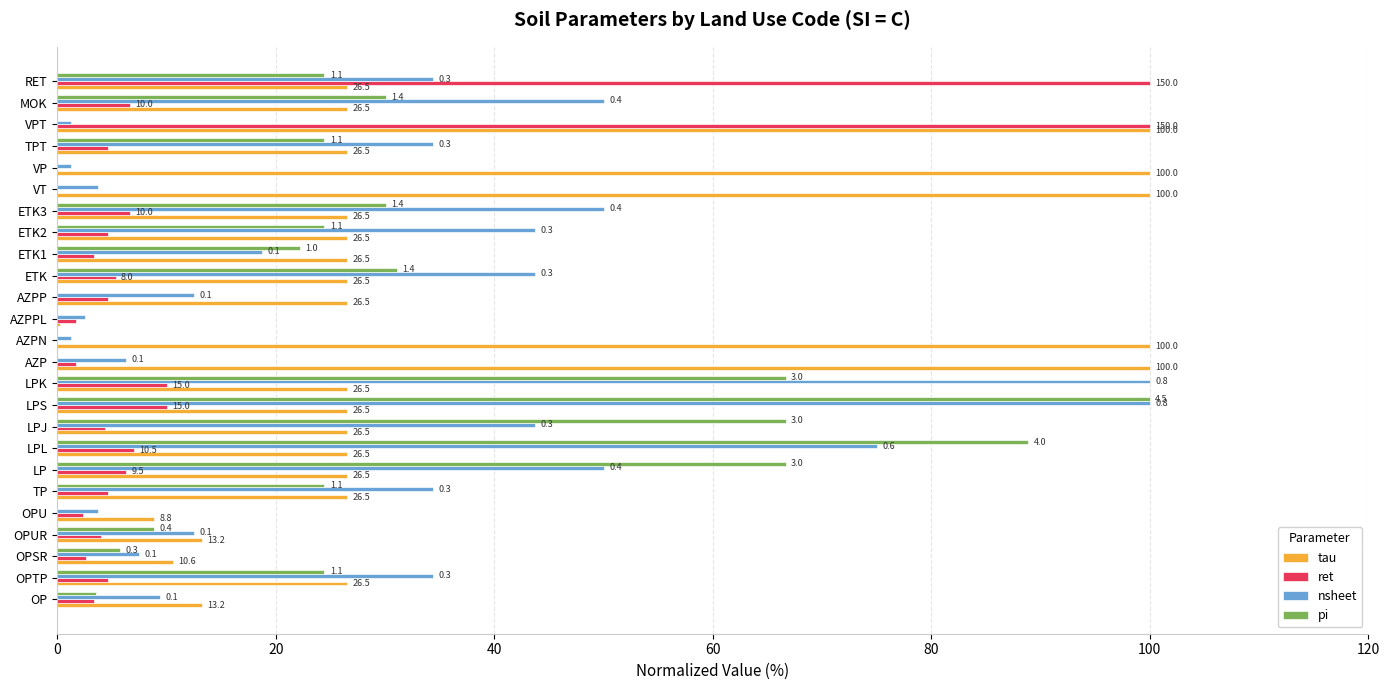

What is the greatest value displayed?

100.0